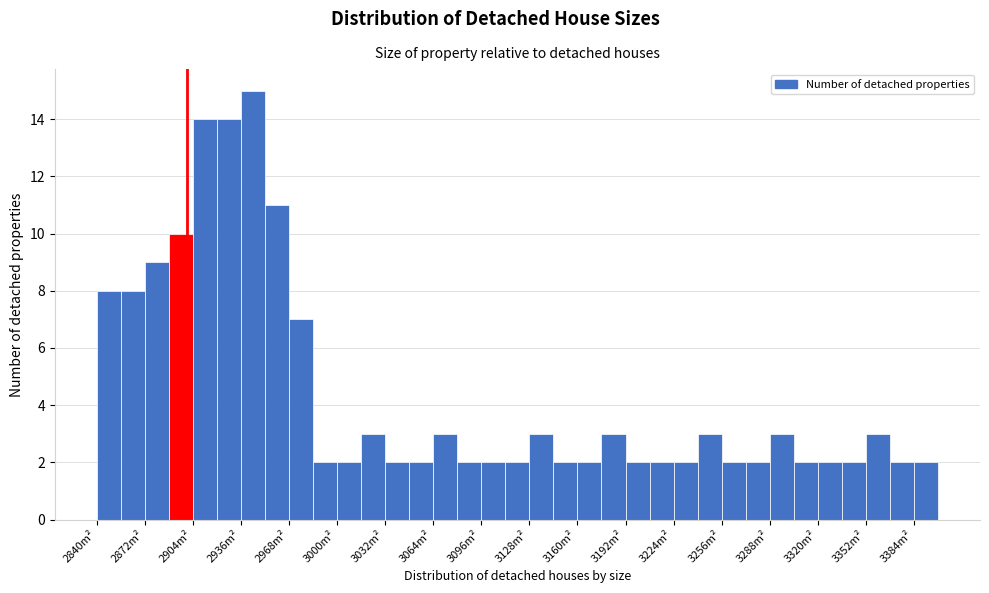

Around what value on the x-axis is the tallest bar? Give the approximate position of its centre, as read against the axis.

2945